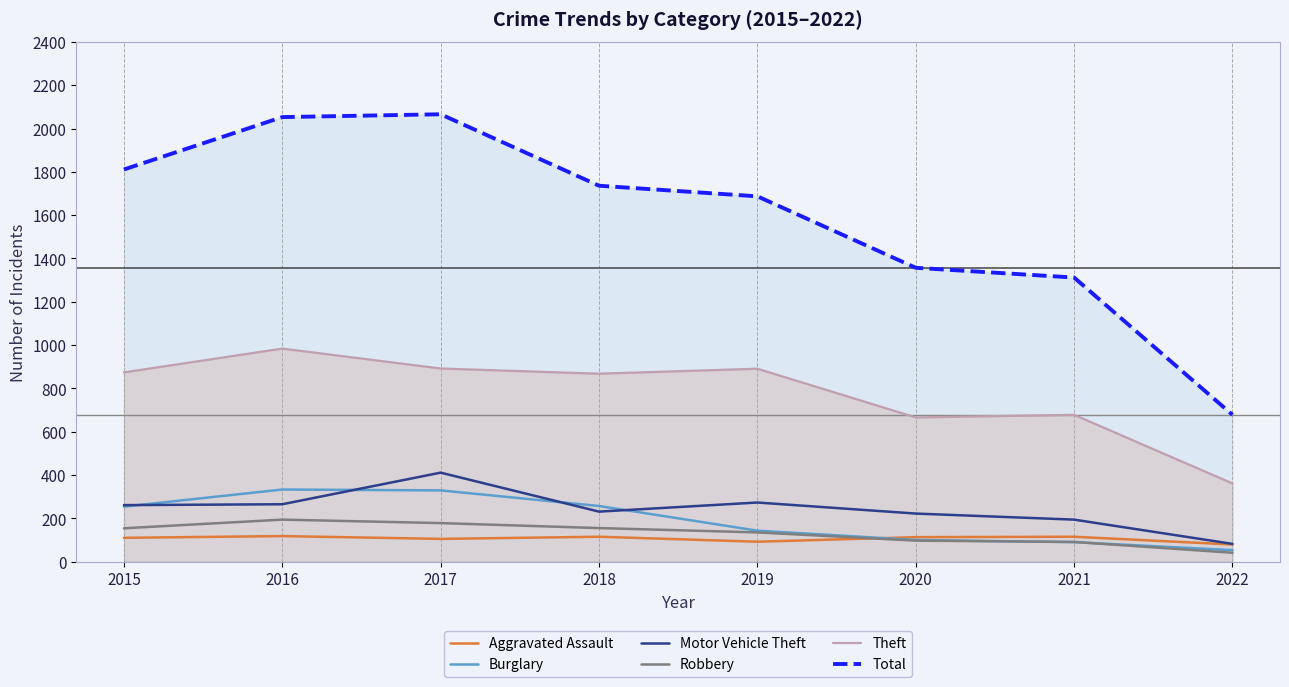

At which category does Robbery reach its first local peak?

2016